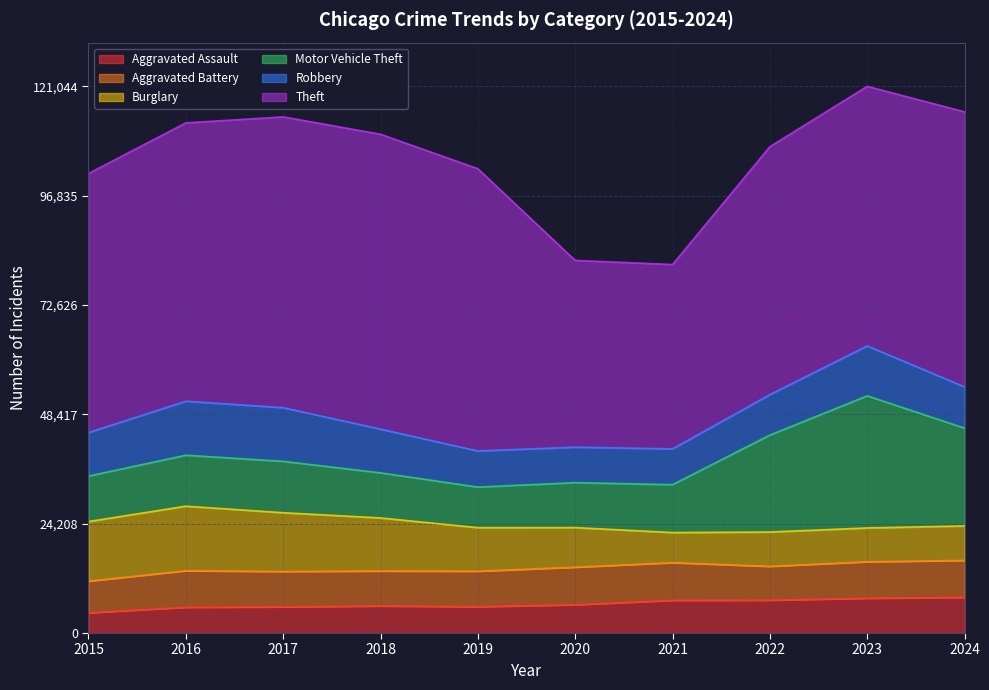

What is the smallest value displayed?

4480